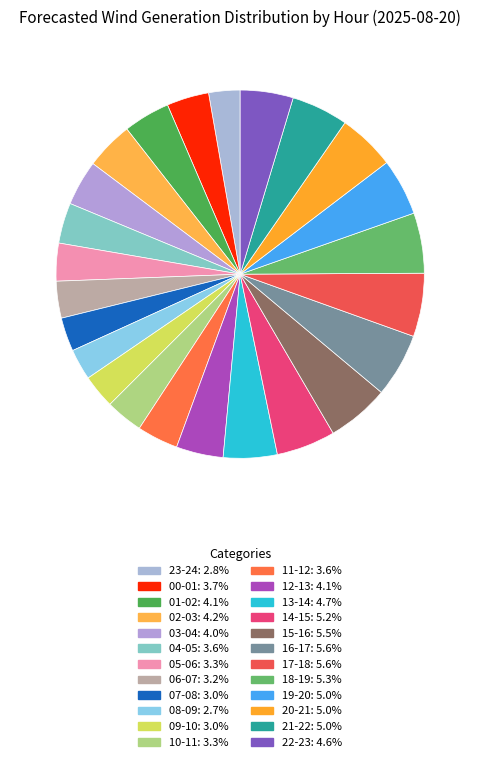

Combined, do 17-18 and 03-04 account for over 50%?

No